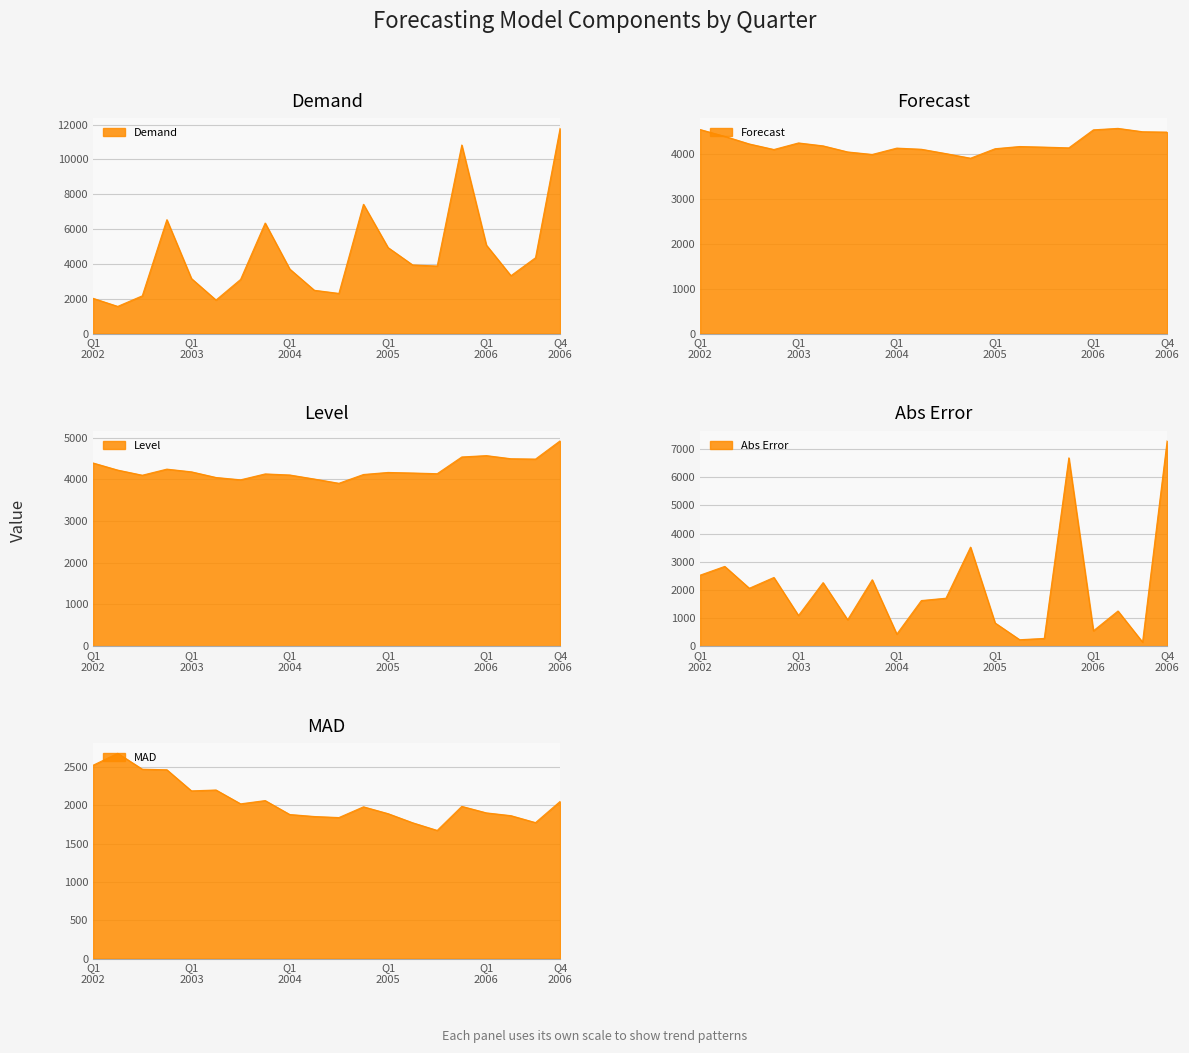

Rank the series at Q1 2004 from highest to lowest value.

Forecast, Level, Demand, MAD, Abs Error